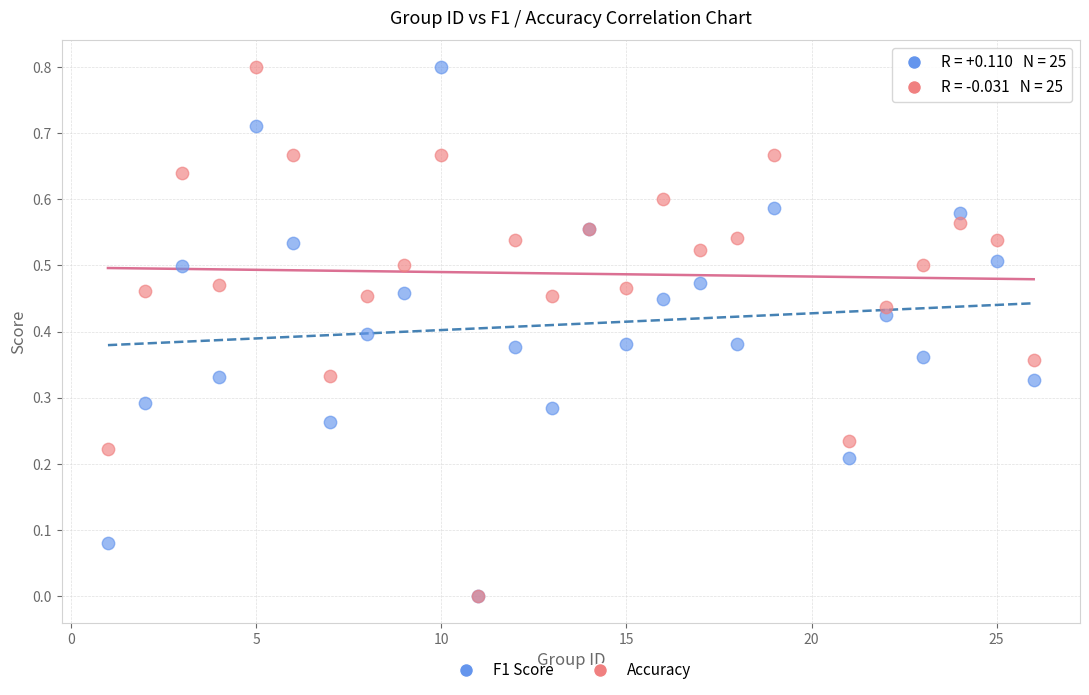

What are all the series names shown in the legend?

F1 Score, Accuracy